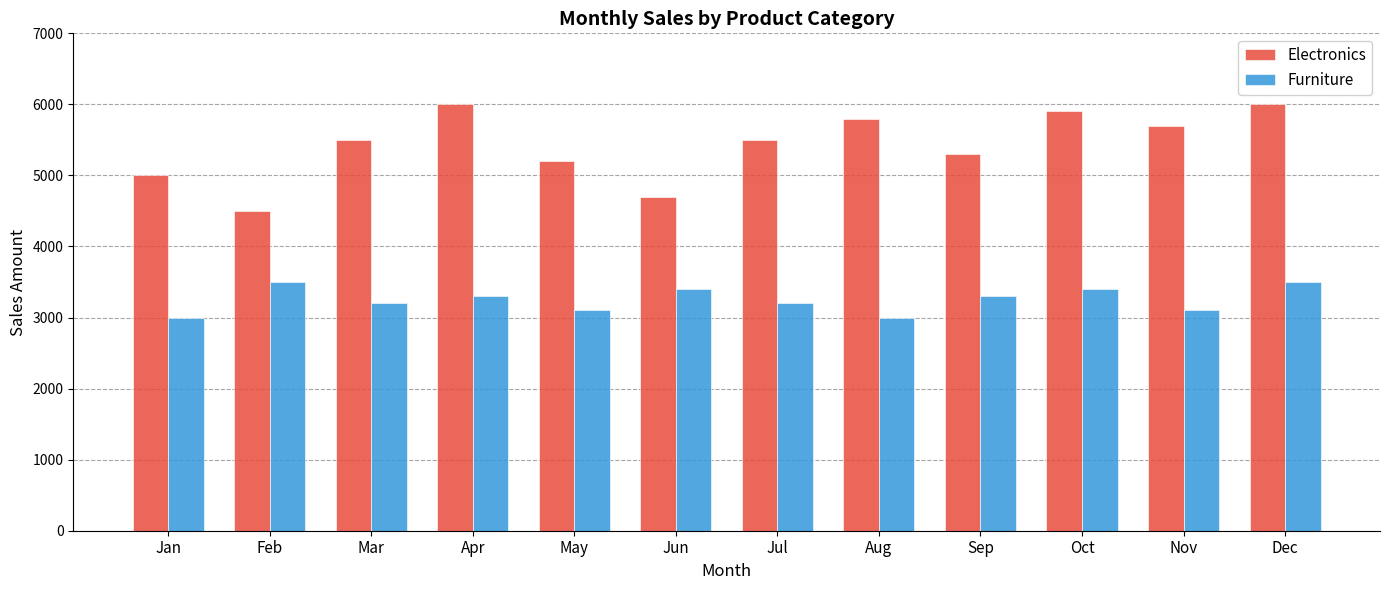

Which series has the largest total across all categories?

Electronics